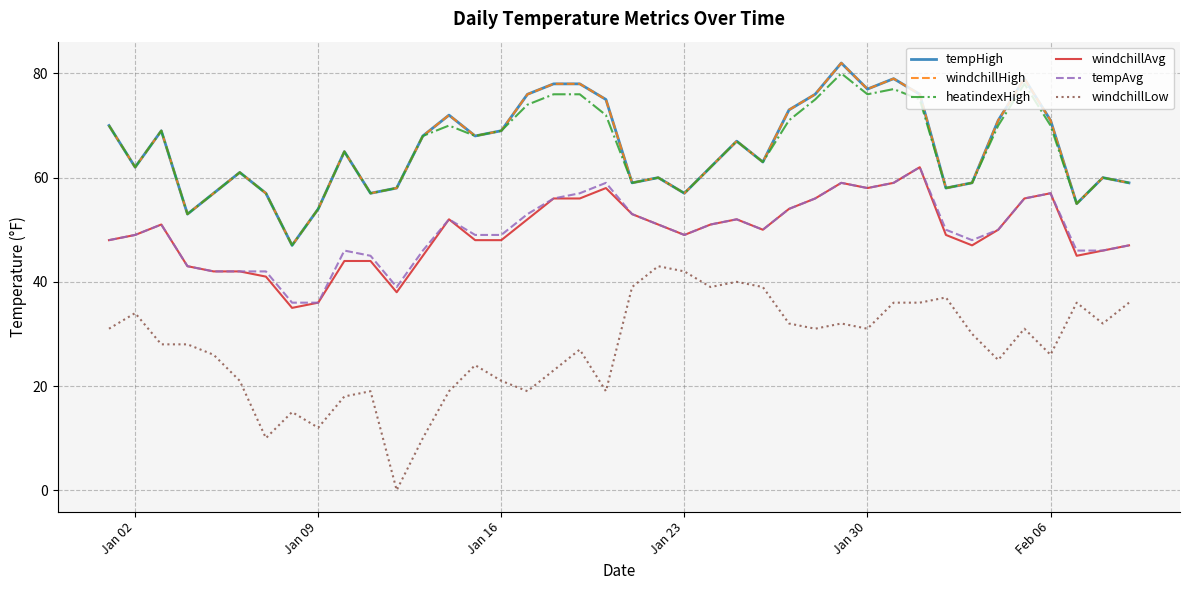

Is this an area chart (filled region under the line)?

No